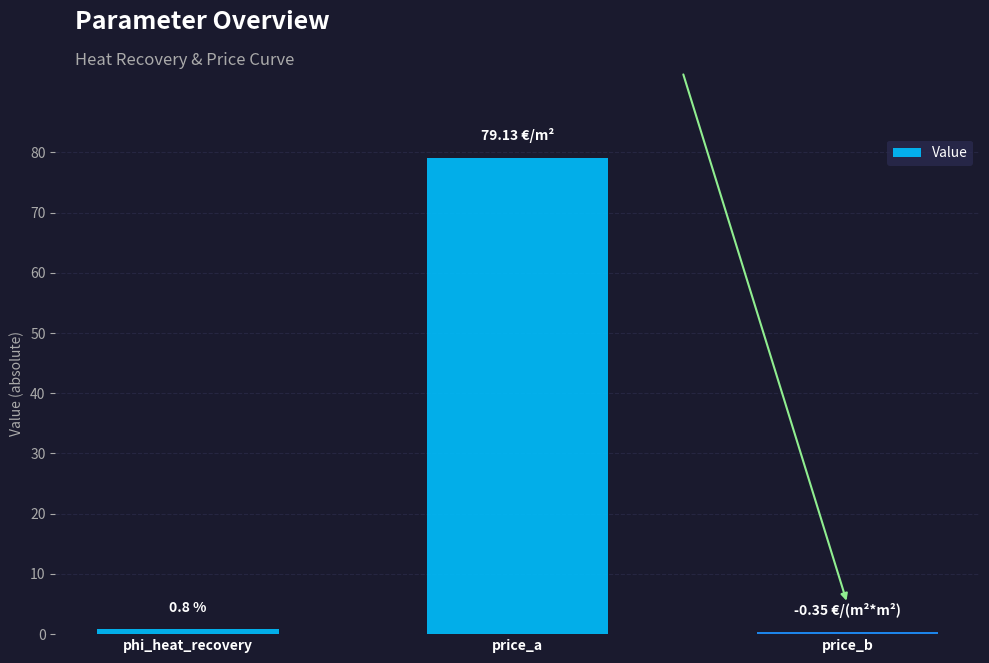

Does the chart contain stacked bars?

No